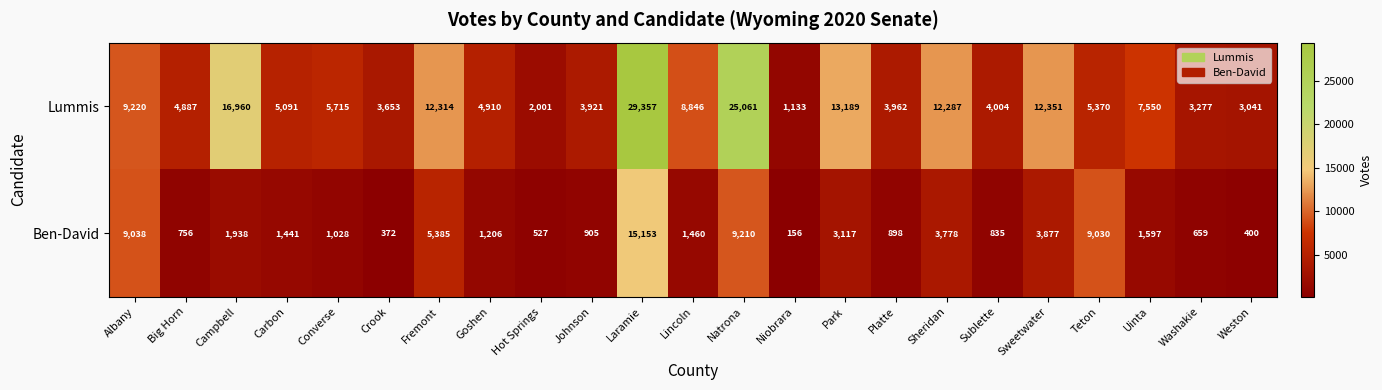

Count the number of categories in the chart.

23